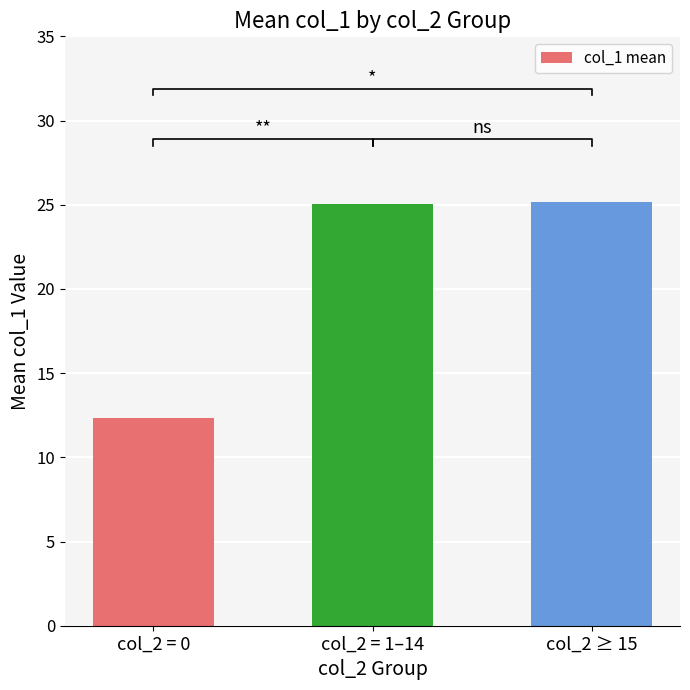

Which label corresponds to the largest value in the chart?

col_2 ≥ 15